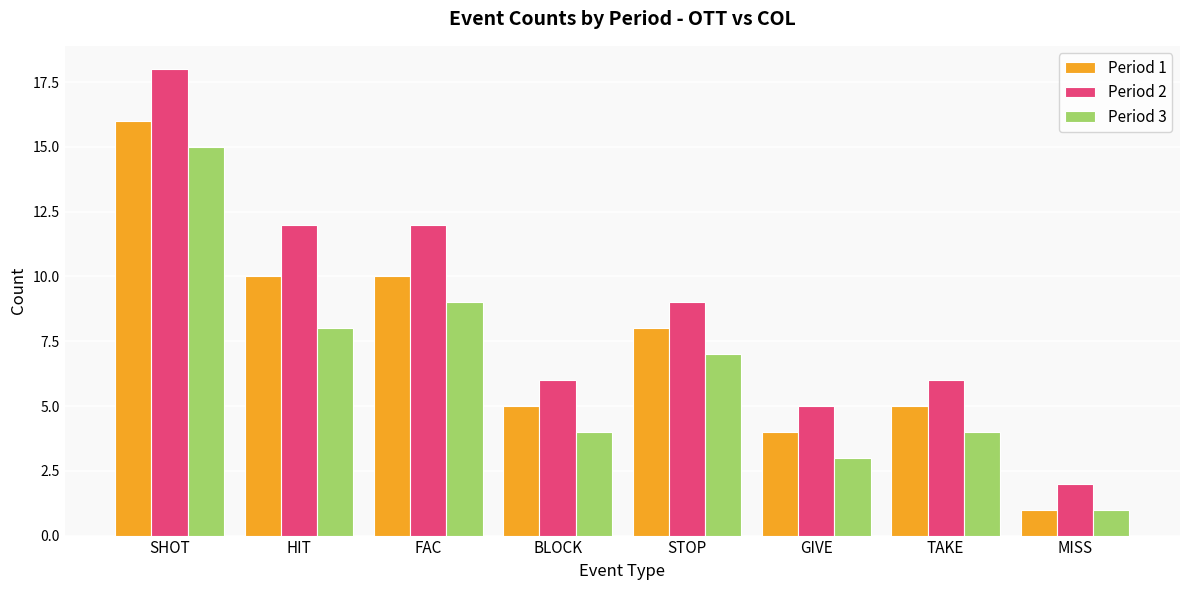

What is the sum of the Period 2 values at FAC and GIVE?

17